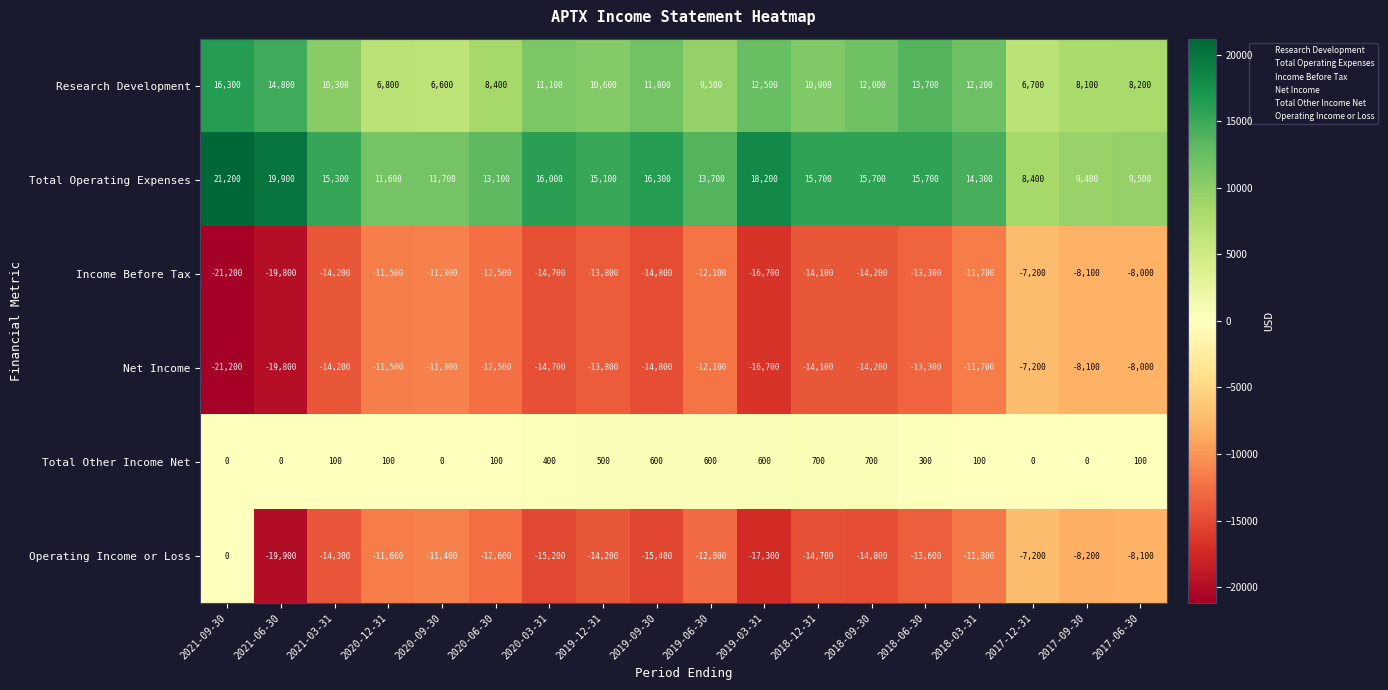

What is the maximum value shown in the chart?

21200